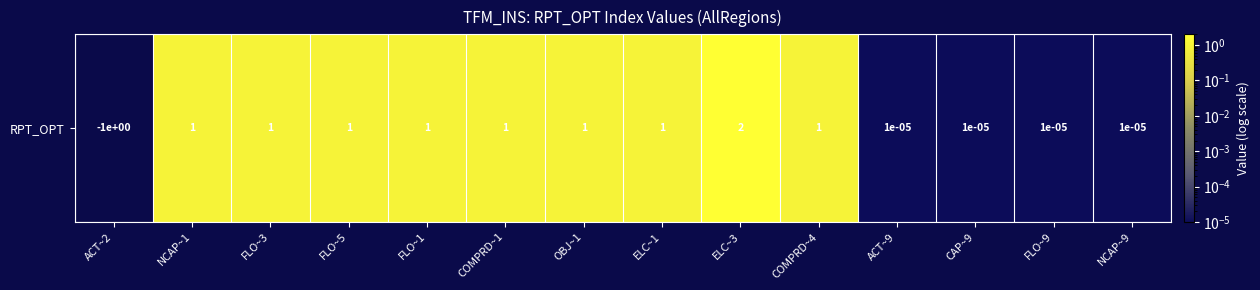

Reading right to left, list all the values displayed in this chart.

NCAP~9=0.0	FLO~9=0.0	CAP~9=0.0	ACT~9=0.0	COMPRD~4=1.0	ELC~3=2.0	ELC~1=1.0	OBJ~1=1.0	COMPRD~1=1.0	FLO~1=1.0	FLO~5=1.0	FLO~3=1.0	NCAP~1=1.0	ACT~2=-1.0